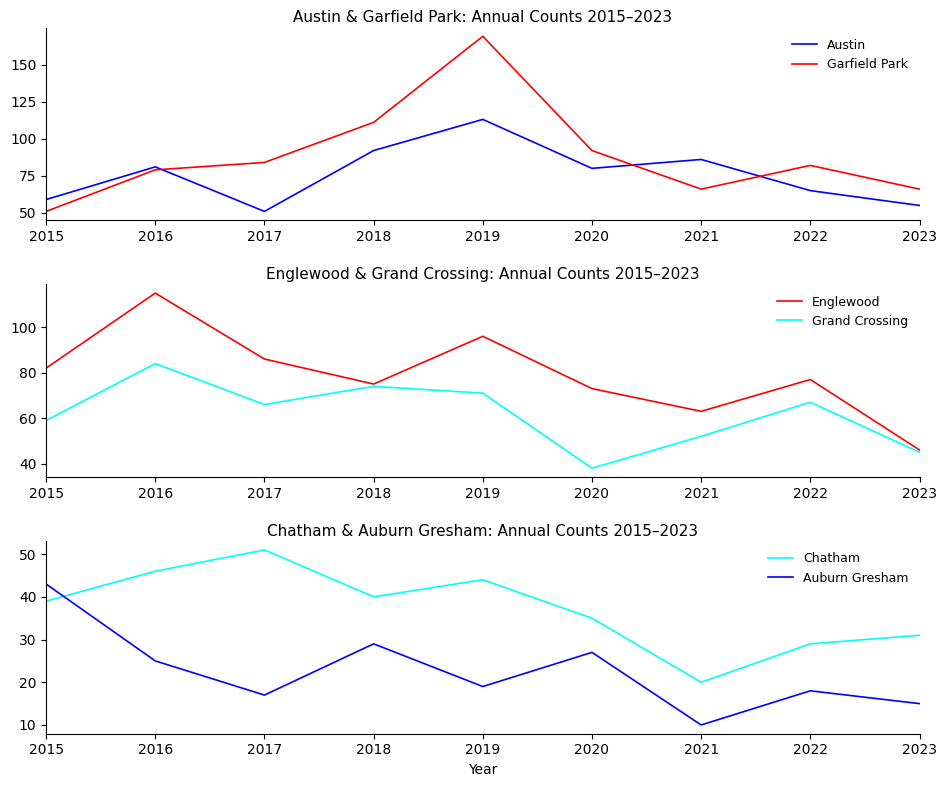

Reading right to left, what are all the values shown in this chart?

Austin: 55	65	86	80	113	92	51	81	59
Garfield Park: 66	82	66	92	169	111	84	79	51
Englewood: 46	77	63	73	96	75	86	115	82
Grand Crossing: 45	67	52	38	71	74	66	84	59
Chatham: 31	29	20	35	44	40	51	46	39
Auburn Gresham: 15	18	10	27	19	29	17	25	43